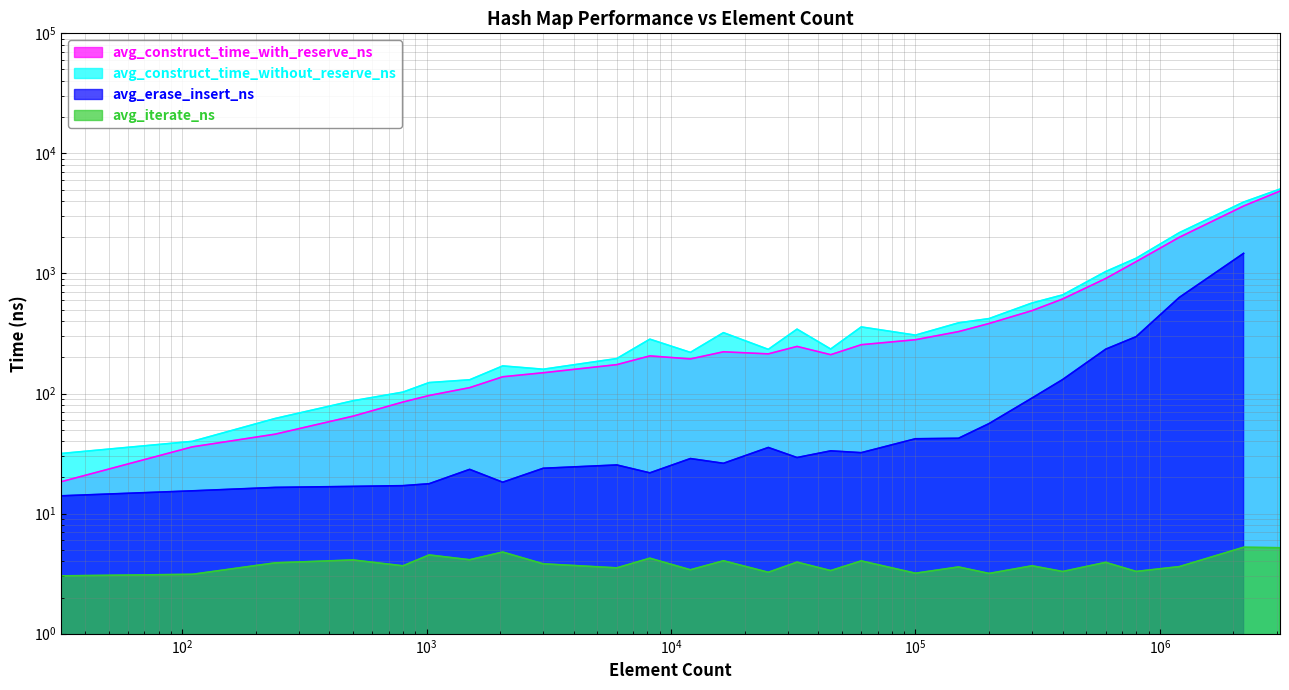

Which series has the widest spread of values?

avg_construct_time_without_reserve_ns